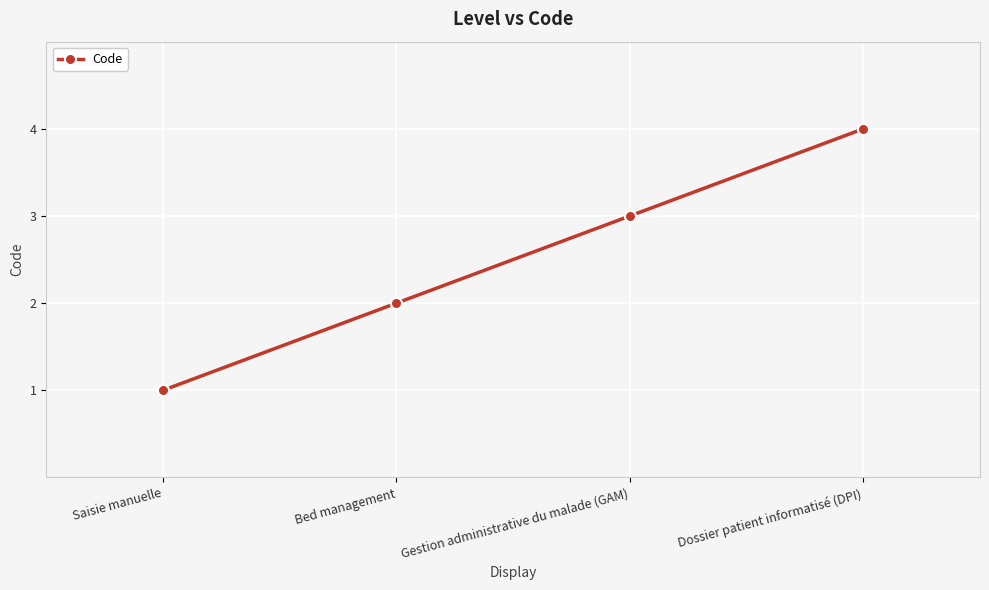

Does the chart have visible grid lines?

Yes